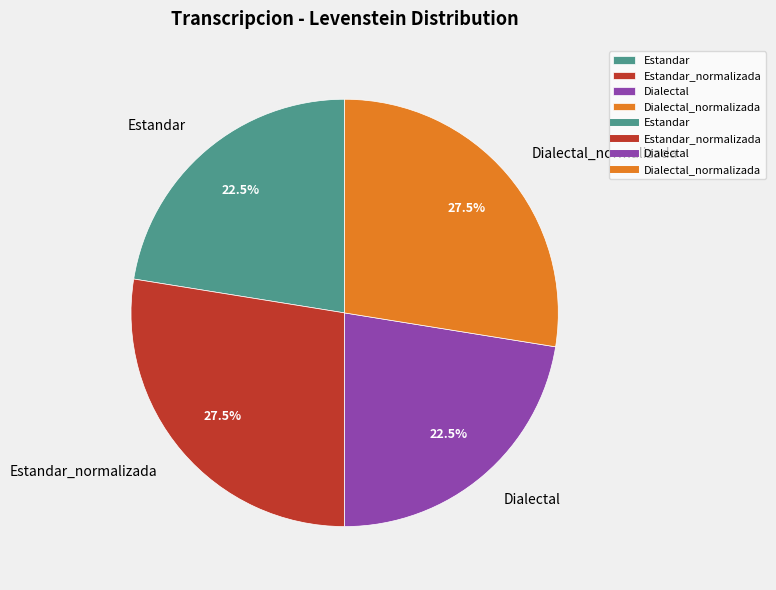

Is there a majority slice in this chart?

No